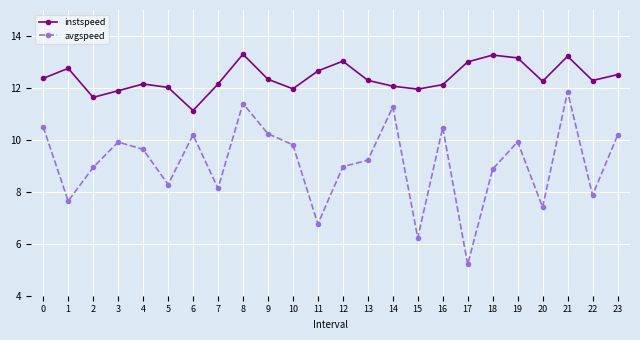

What is the total value across all series at 2?

20.6